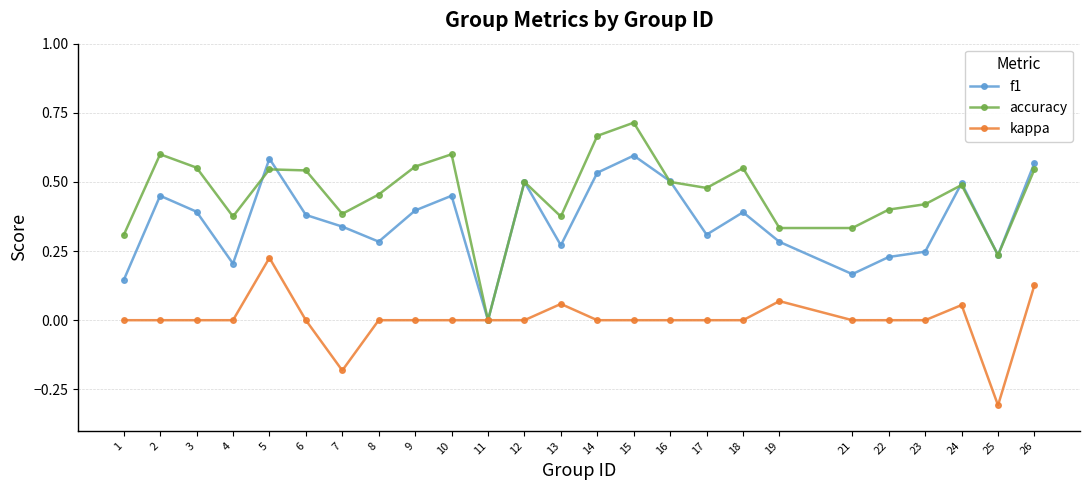

Which series has the widest spread of values?

accuracy